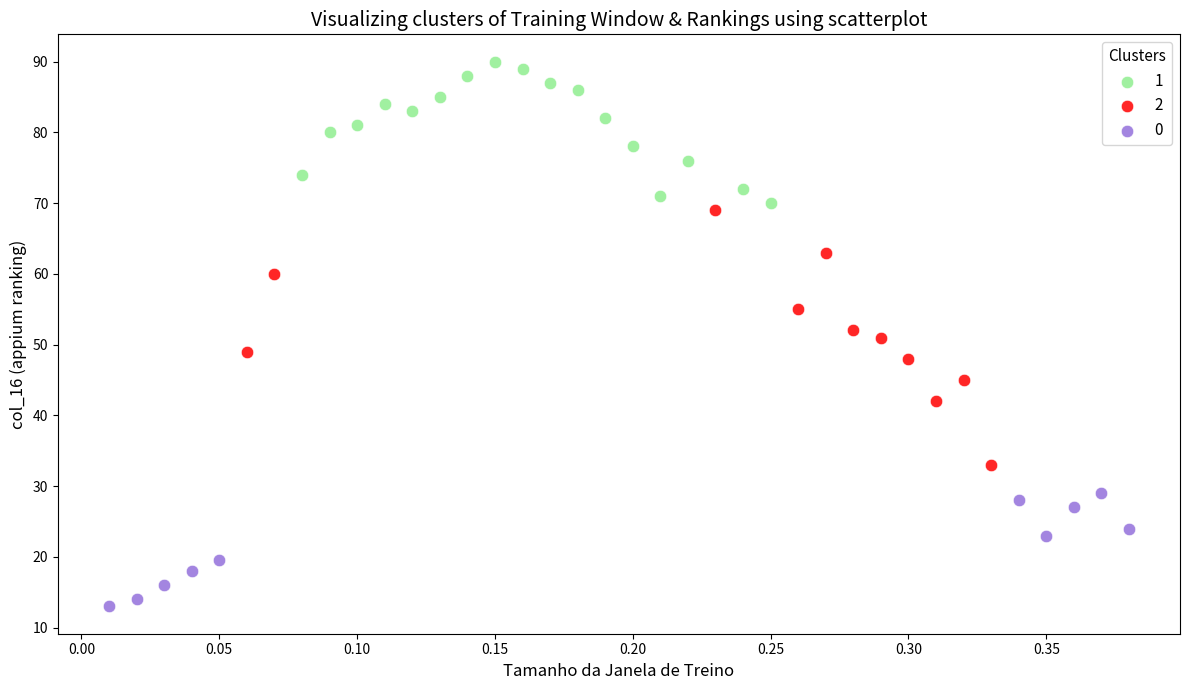

What are all the series names shown in the legend?

1, 2, 0